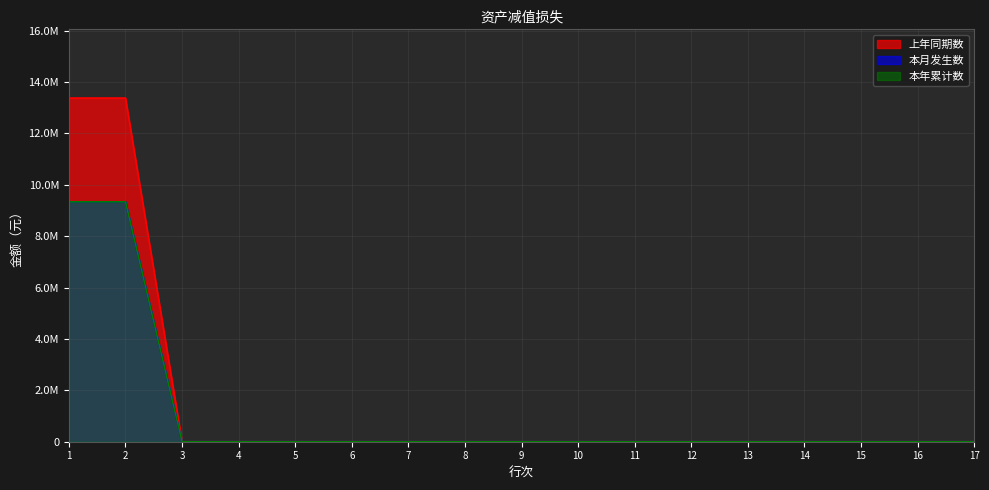

Which series has the largest total across all categories?

上年同期数